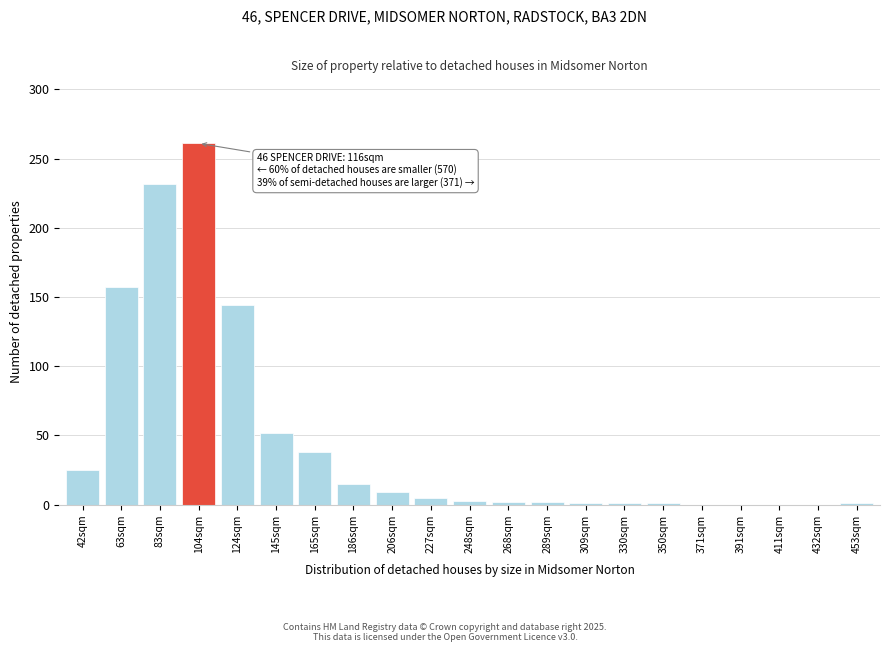

True or false: the data shows 427 at 104sqm.

False